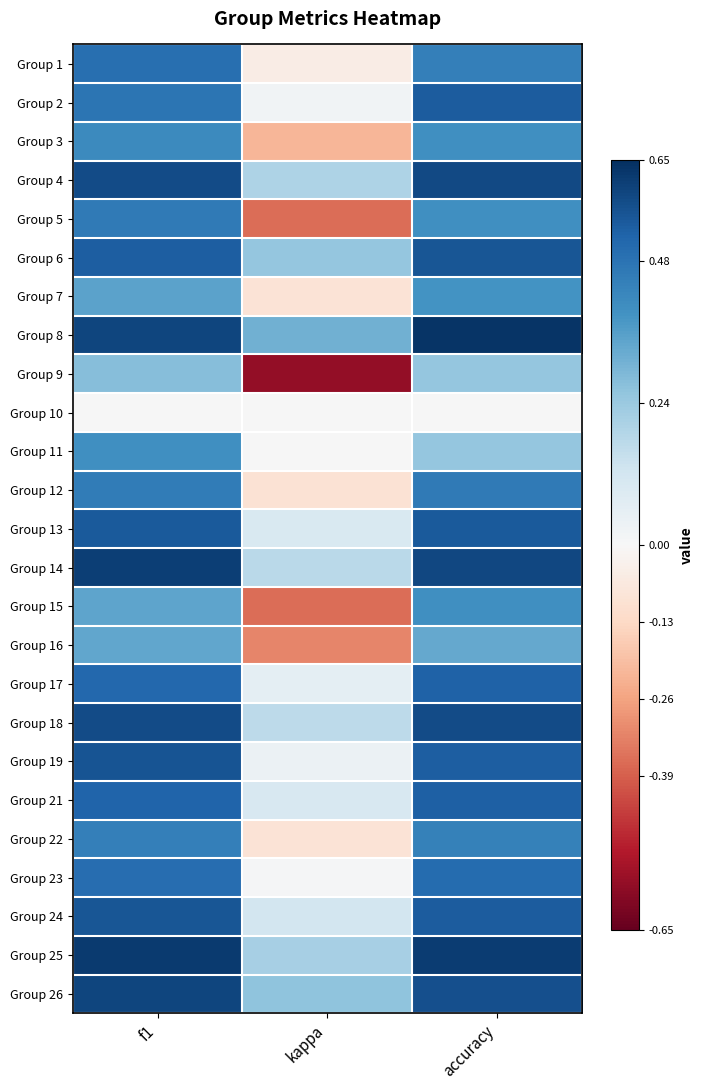

What is the total value across all series at f1?

11.8